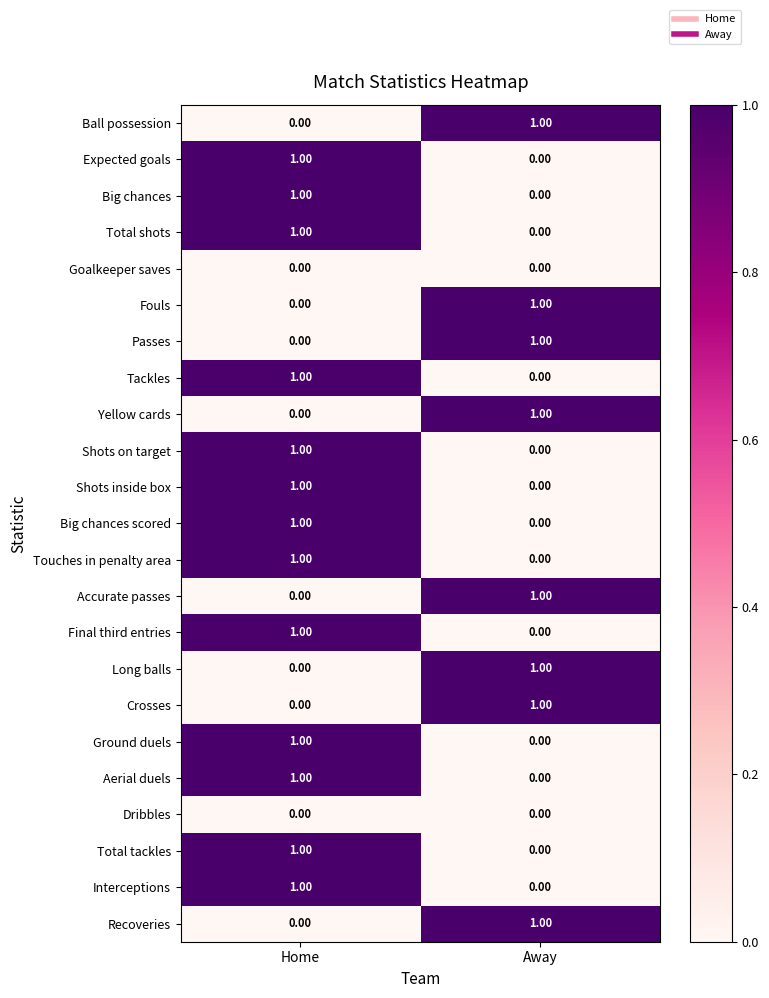

At which label does Interceptions reach its minimum?

Away